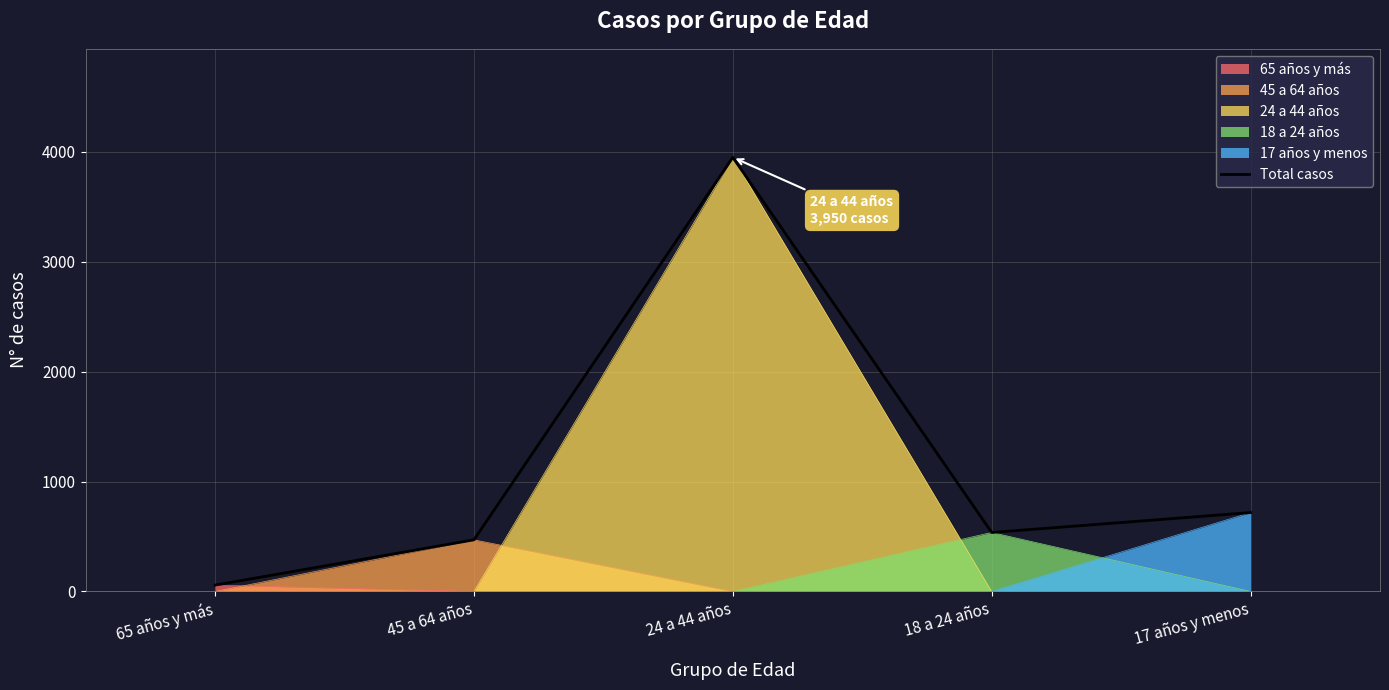

What is the difference between the maximum and minimum values?

3892